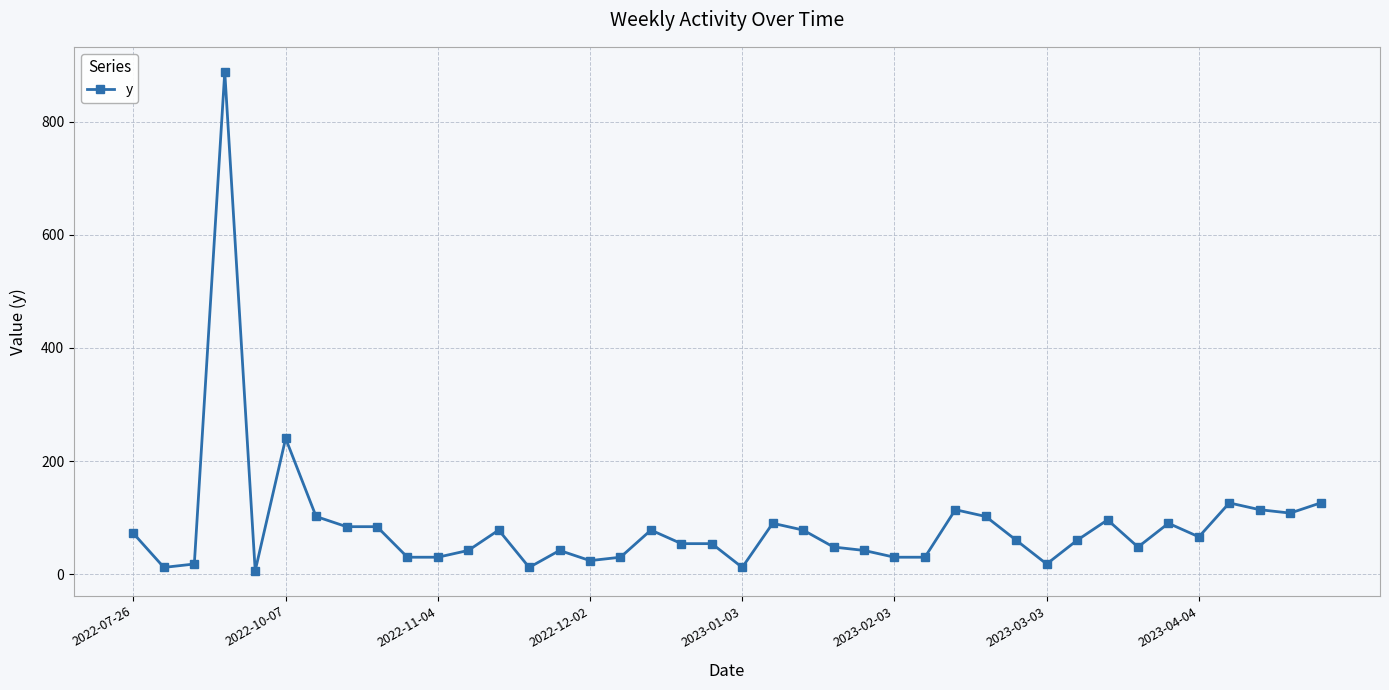

What is the smallest value displayed?

6